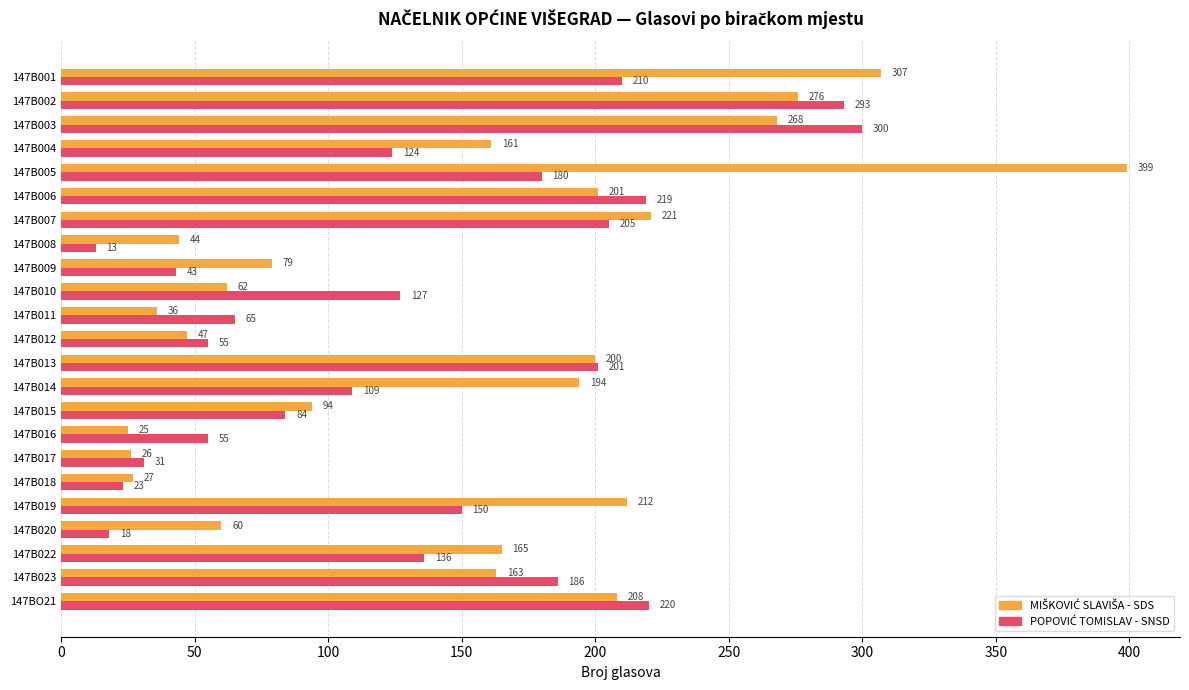

Which category has the highest value across all series?

147B005